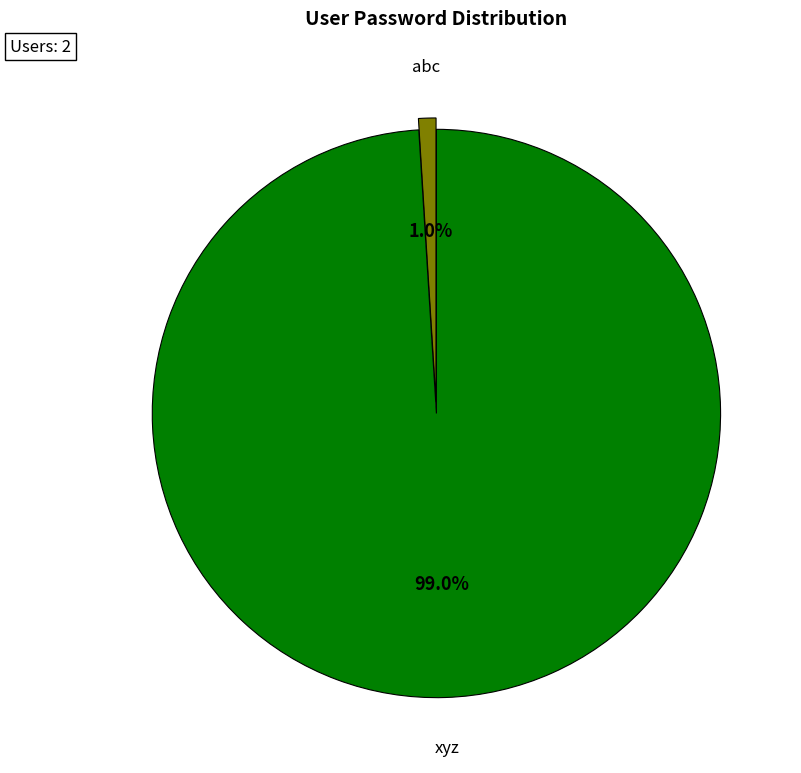

To the nearest percent, what percentage of the pie is xyz?

99%